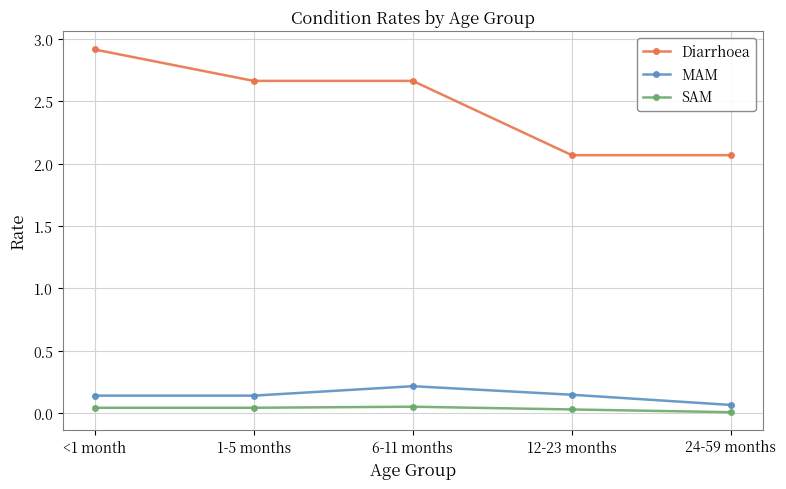

True or false: Diarrhoea and SAM intersect in this chart.

False